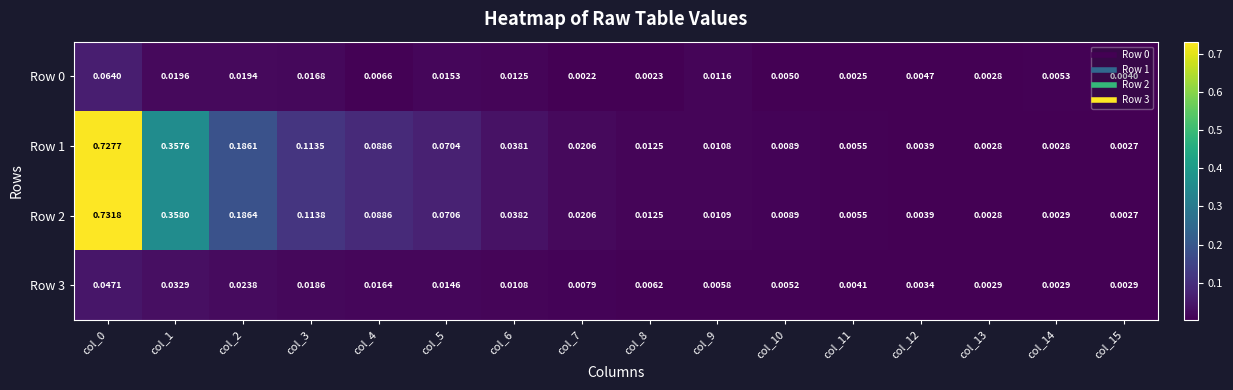

Count the number of data series in this chart.

4